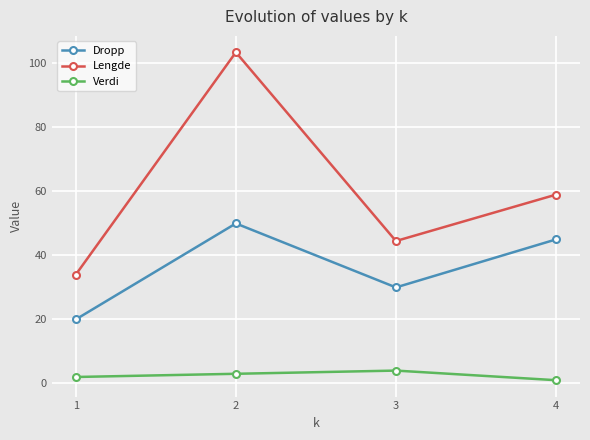

What is the value of the Dropp point at the 1st from the left?

20.0